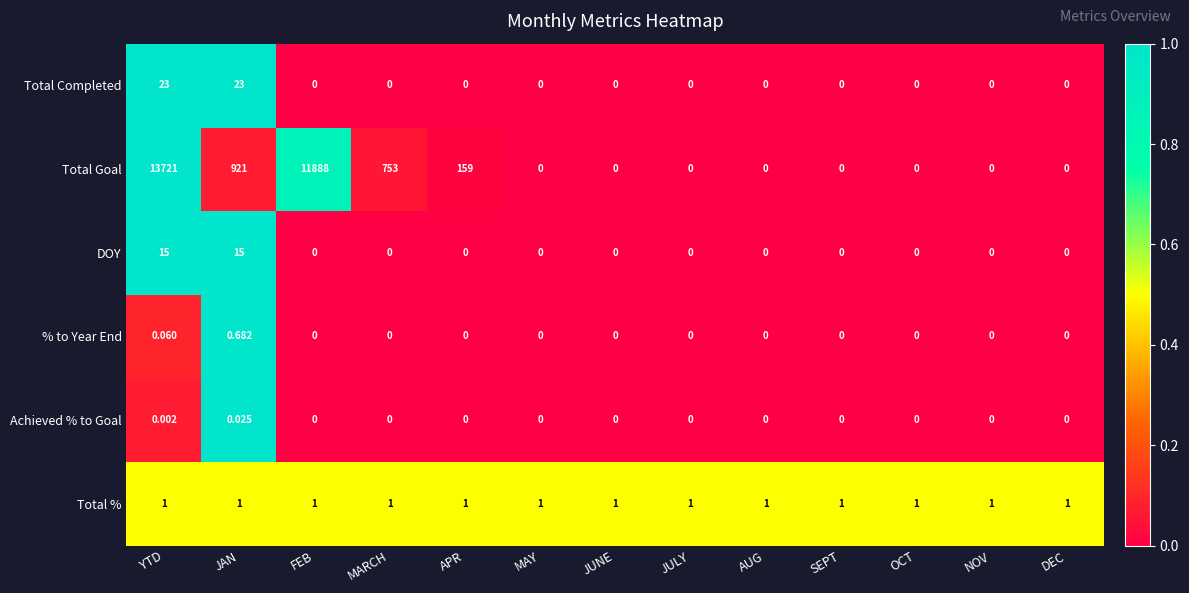

How many data points does each series have?

13